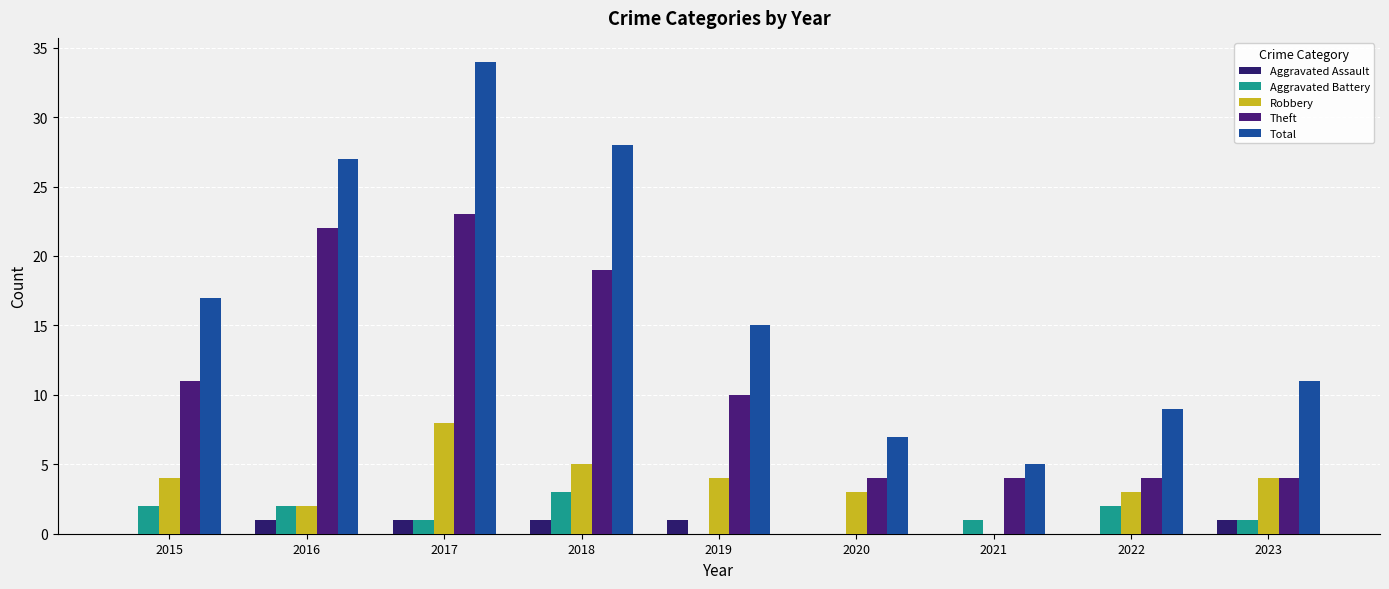

What is the difference between the second highest and minimum values in the Robbery series?

5